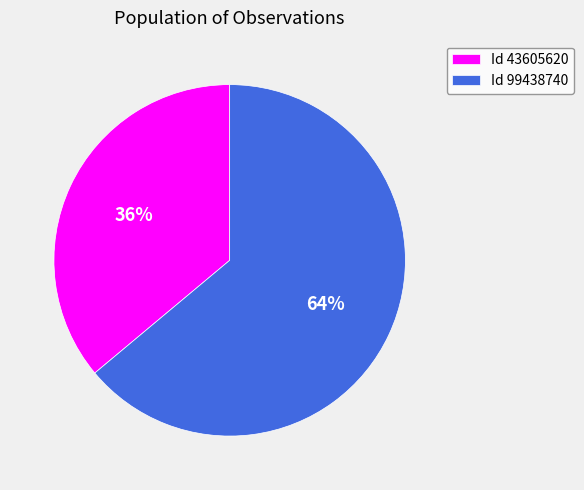

Is the sum of Id 43605620 and Id 99438740 greater than half?

Yes